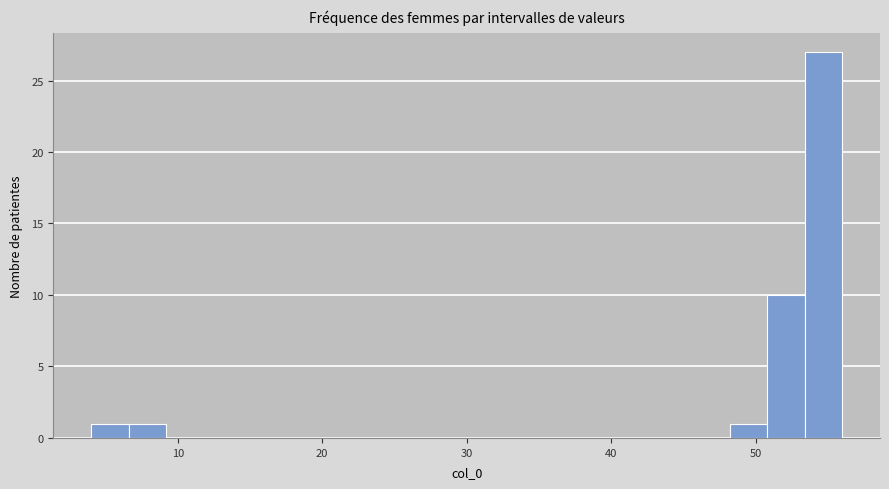

Read against the x-axis, roughly where is the centre of the tallest bar?

55